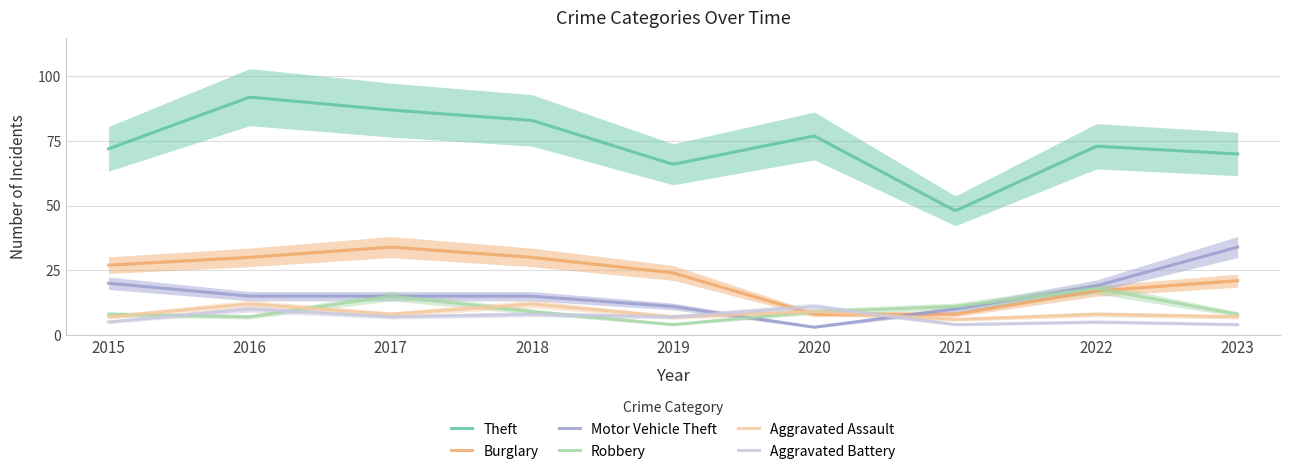

How many values in the Aggravated Assault series are below 8?

4